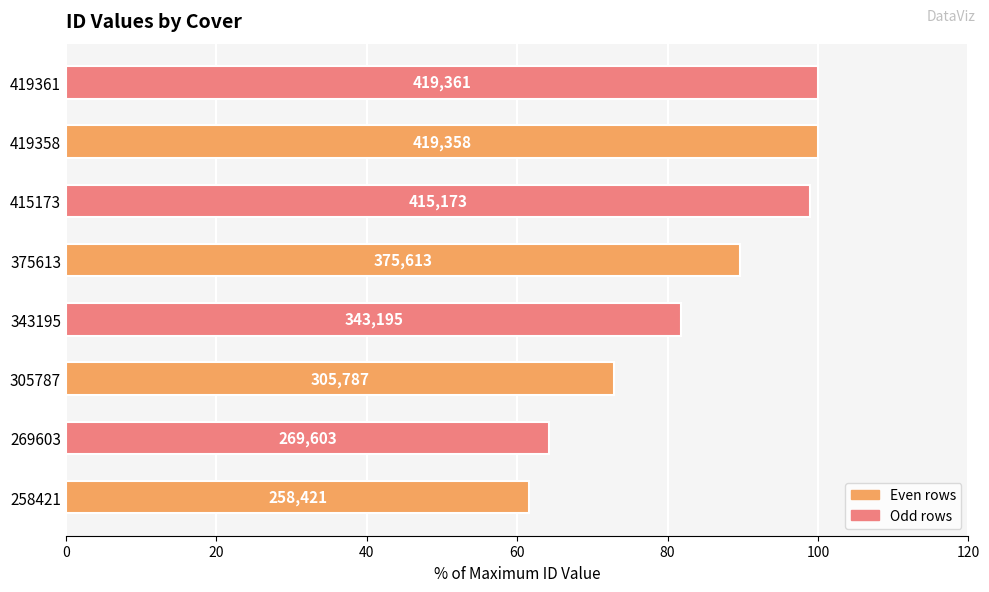

What is the difference between the maximum and minimum values?

38.4